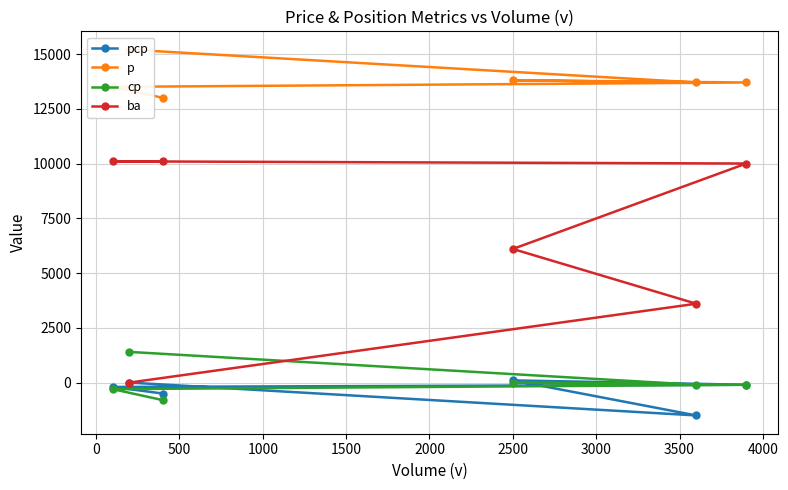

What is the maximum value for cp?

1400